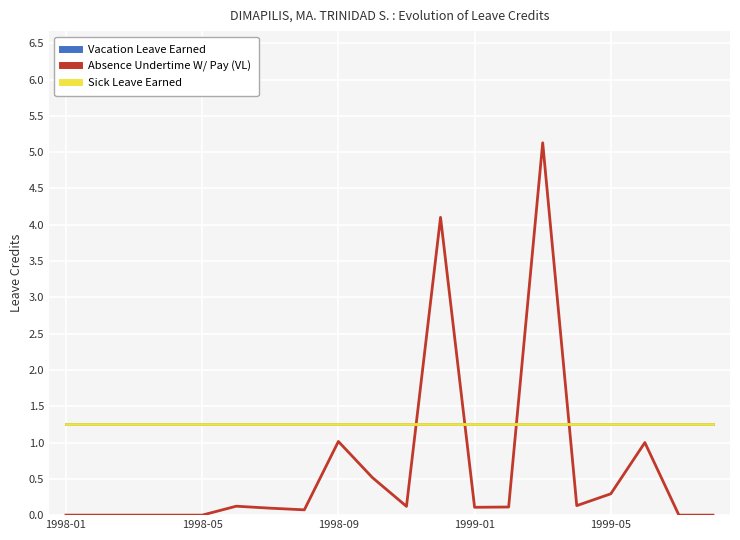

True or false: Sick Leave Earned has more than 0 points higher than both neighbors.

False